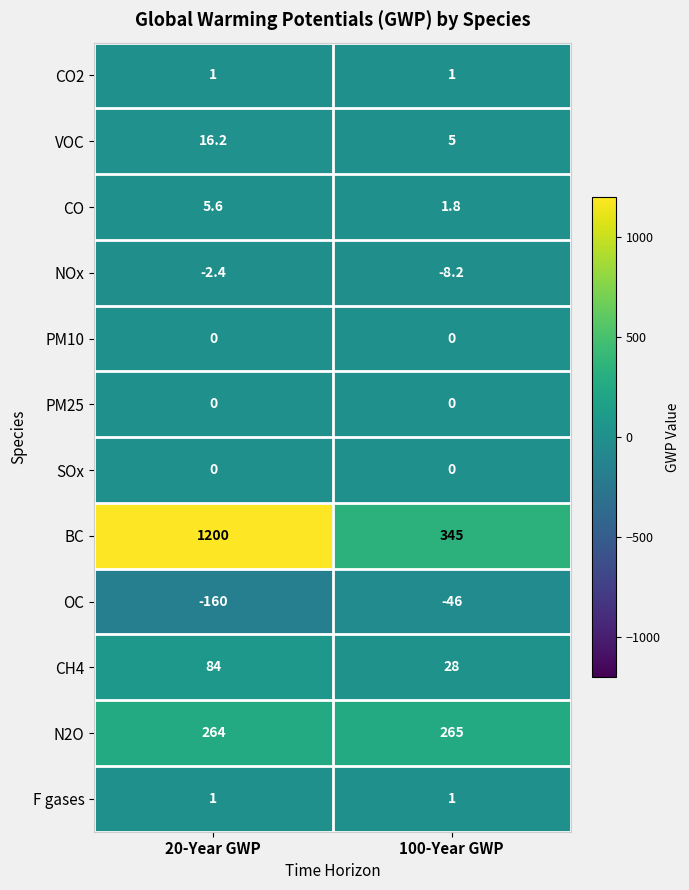

Reading left to right, list all the values displayed in this chart.

CO2: 1.0	1.0
VOC: 16.2	5.0
CO: 5.6	1.8
NOx: -2.4	-8.2
PM10: 0.0	0.0
PM25: 0.0	0.0
SOx: 0.0	0.0
BC: 1200.0	345.0
OC: -160.0	-46.0
CH4: 84.0	28.0
N2O: 264.0	265.0
F gases: 1.0	1.0